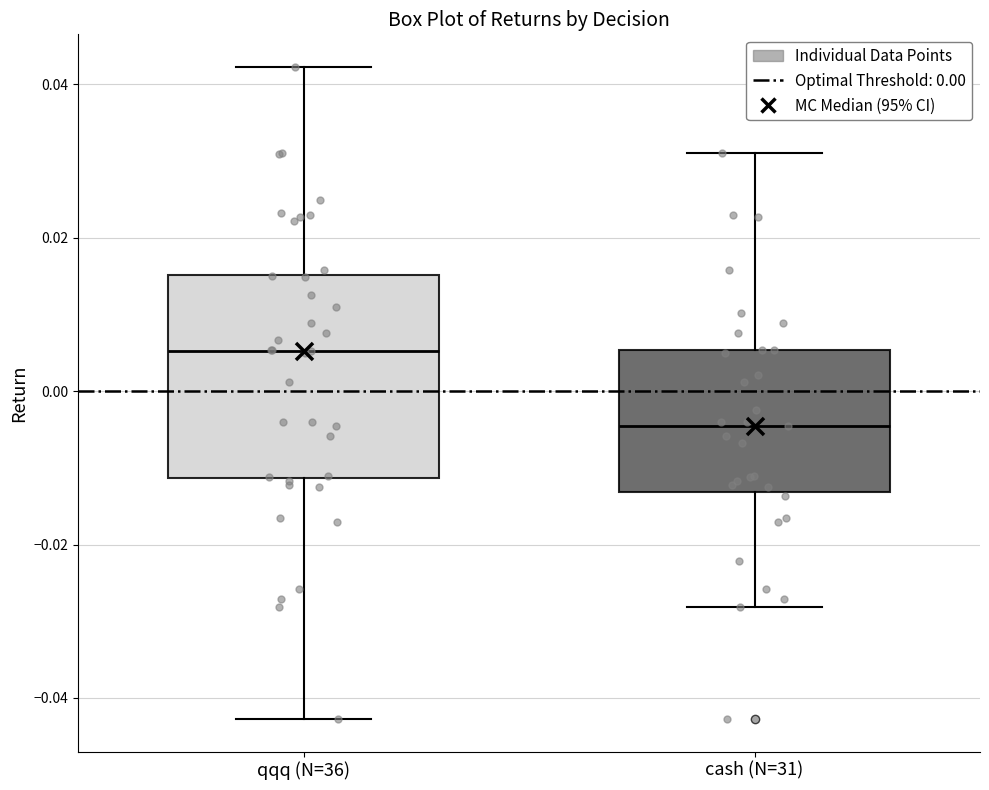

Reading left to right, transcribe this box plot: for each box, give where its median line is, the range the box spans, and where its two whiskers end, as read against the y-axis. The values are not printed on the chart, so give them approximately, as read against the axis.

qqq (N=36): median 0.006, box -0.012 to 0.016, whiskers -0.042 to 0.042
cash (N=31): median -0.004, box -0.014 to 0.006, whiskers -0.028 to 0.032